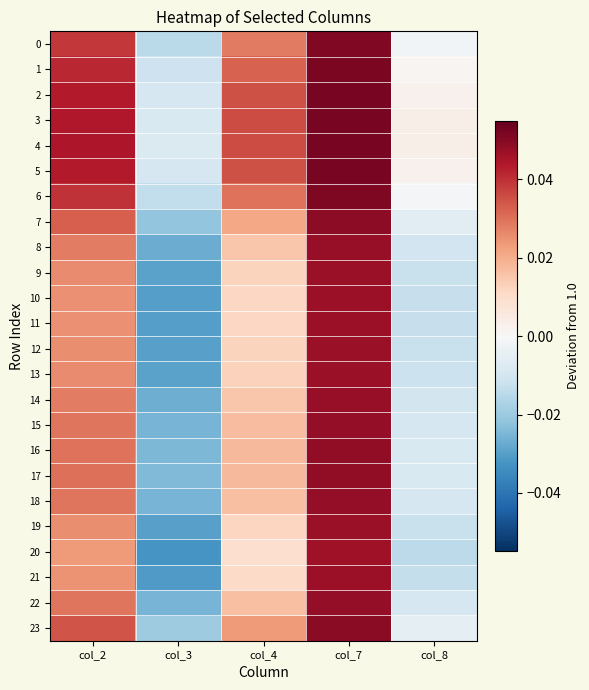

Reading left to right, what are all the values shown in this chart?

0: col_2=0.0	col_3=-0.0	col_4=0.0	col_7=0.1	col_8=-0.0
1: col_2=0.0	col_3=-0.0	col_4=0.0	col_7=0.1	col_8=0.0
2: col_2=0.0	col_3=-0.0	col_4=0.0	col_7=0.1	col_8=0.0
3: col_2=0.0	col_3=-0.0	col_4=0.0	col_7=0.1	col_8=0.0
4: col_2=0.0	col_3=-0.0	col_4=0.0	col_7=0.1	col_8=0.0
5: col_2=0.0	col_3=-0.0	col_4=0.0	col_7=0.1	col_8=0.0
6: col_2=0.0	col_3=-0.0	col_4=0.0	col_7=0.1	col_8=-0.0
7: col_2=0.0	col_3=-0.0	col_4=0.0	col_7=0.0	col_8=-0.0
8: col_2=0.0	col_3=-0.0	col_4=0.0	col_7=0.0	col_8=-0.0
9: col_2=0.0	col_3=-0.0	col_4=0.0	col_7=0.0	col_8=-0.0
10: col_2=0.0	col_3=-0.0	col_4=0.0	col_7=0.0	col_8=-0.0
11: col_2=0.0	col_3=-0.0	col_4=0.0	col_7=0.0	col_8=-0.0
12: col_2=0.0	col_3=-0.0	col_4=0.0	col_7=0.0	col_8=-0.0
13: col_2=0.0	col_3=-0.0	col_4=0.0	col_7=0.0	col_8=-0.0
14: col_2=0.0	col_3=-0.0	col_4=0.0	col_7=0.0	col_8=-0.0
15: col_2=0.0	col_3=-0.0	col_4=0.0	col_7=0.0	col_8=-0.0
16: col_2=0.0	col_3=-0.0	col_4=0.0	col_7=0.0	col_8=-0.0
17: col_2=0.0	col_3=-0.0	col_4=0.0	col_7=0.0	col_8=-0.0
18: col_2=0.0	col_3=-0.0	col_4=0.0	col_7=0.0	col_8=-0.0
19: col_2=0.0	col_3=-0.0	col_4=0.0	col_7=0.0	col_8=-0.0
20: col_2=0.0	col_3=-0.0	col_4=0.0	col_7=0.0	col_8=-0.0
21: col_2=0.0	col_3=-0.0	col_4=0.0	col_7=0.0	col_8=-0.0
22: col_2=0.0	col_3=-0.0	col_4=0.0	col_7=0.0	col_8=-0.0
23: col_2=0.0	col_3=-0.0	col_4=0.0	col_7=0.0	col_8=-0.0